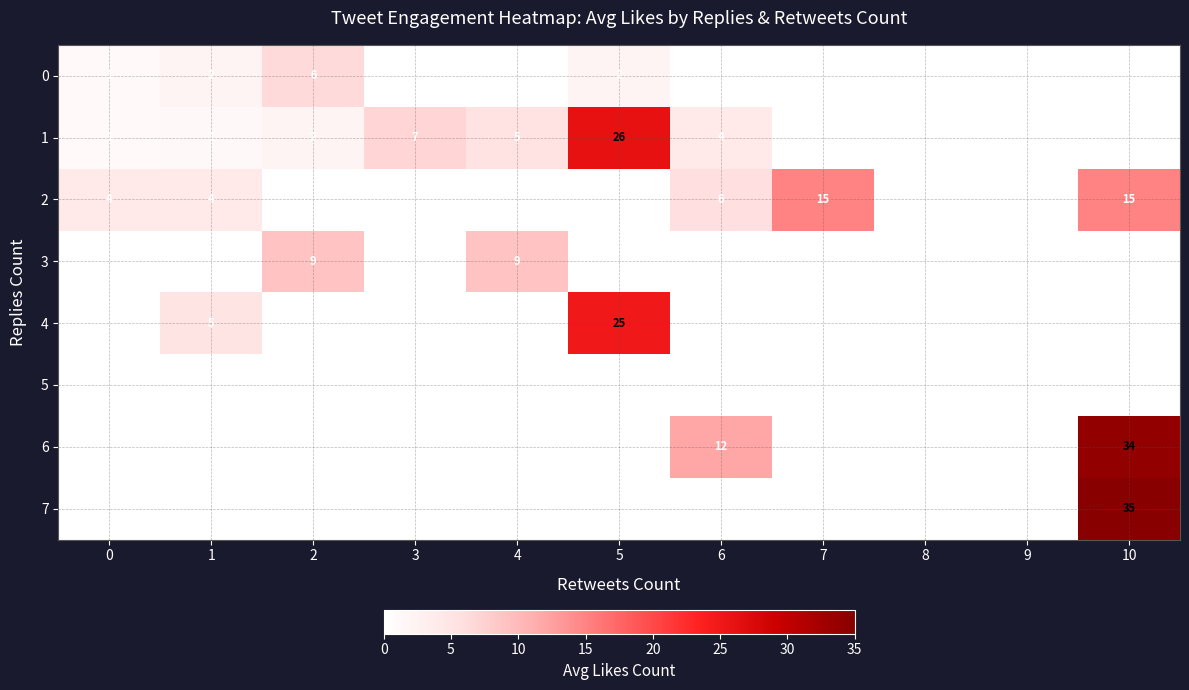

The 1 series shows 0 at 0. True or false?

False